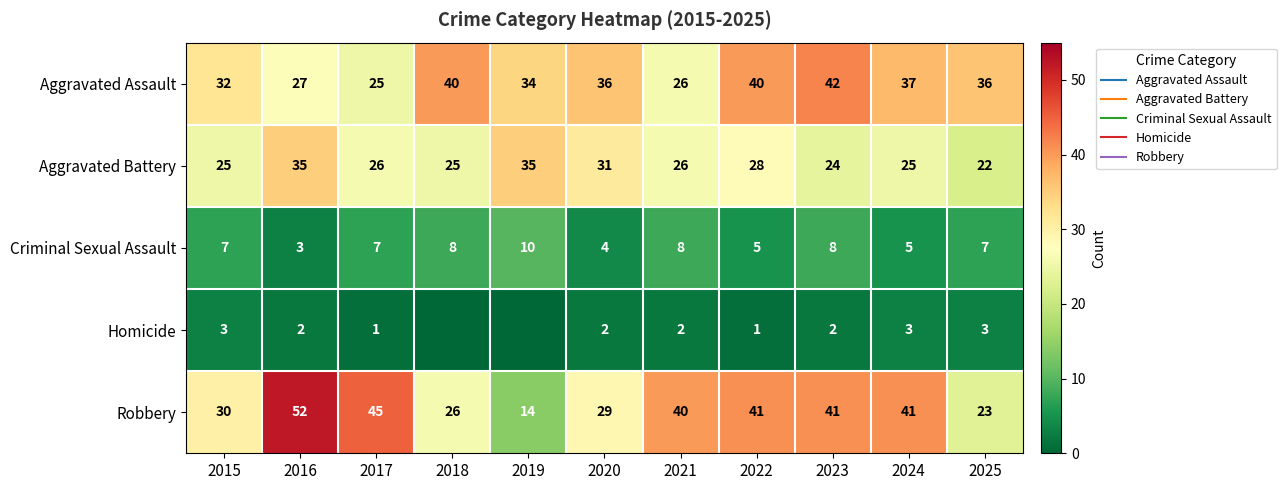

What is the average value of the Criminal Sexual Assault series?

7